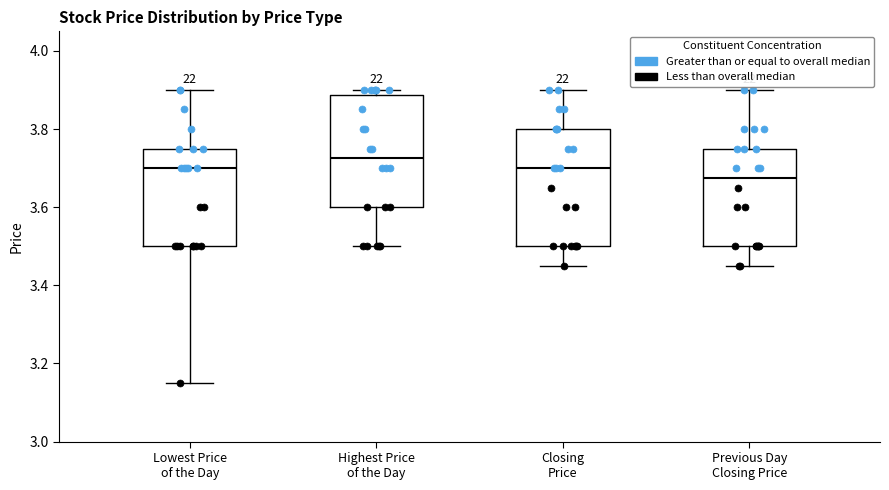

Reading left to right, read every box against the y-axis: the position of its median line, the range the box covers, and the ends of its whiskers. The values are not printed on the chart, so give them approximately, as read against the axis.

Lowest Price of the Day: median 3.70, box 3.50 to 3.76, whiskers 3.16 to 3.90
Highest Price of the Day: median 3.72, box 3.60 to 3.88, whiskers 3.50 to 3.90
Closing Price: median 3.70, box 3.50 to 3.80, whiskers 3.46 to 3.90
Previous Day Closing Price: median 3.68, box 3.50 to 3.76, whiskers 3.46 to 3.90